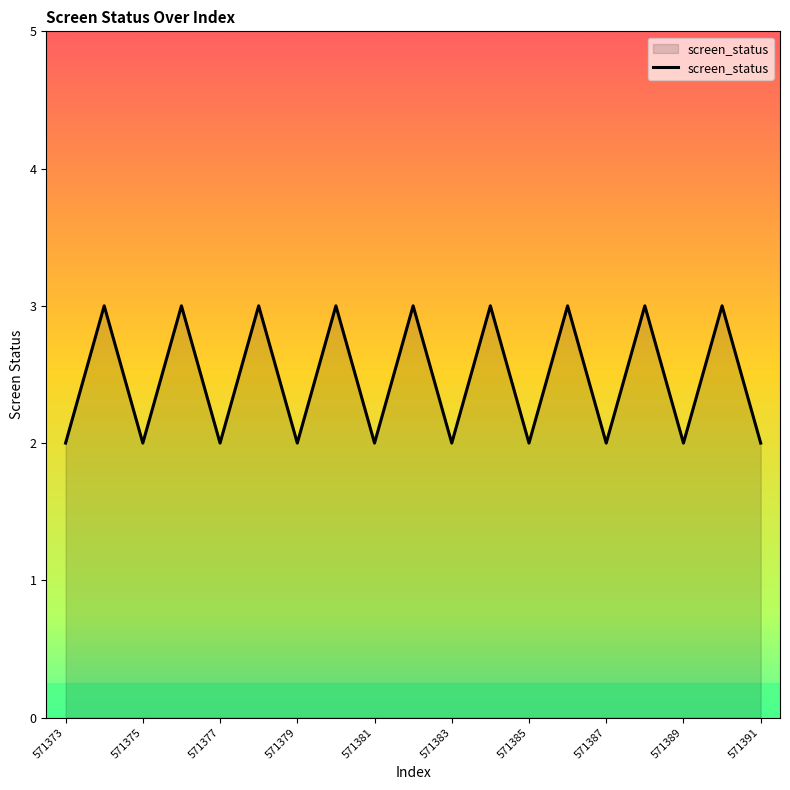

How many lines are shown in the chart?

1